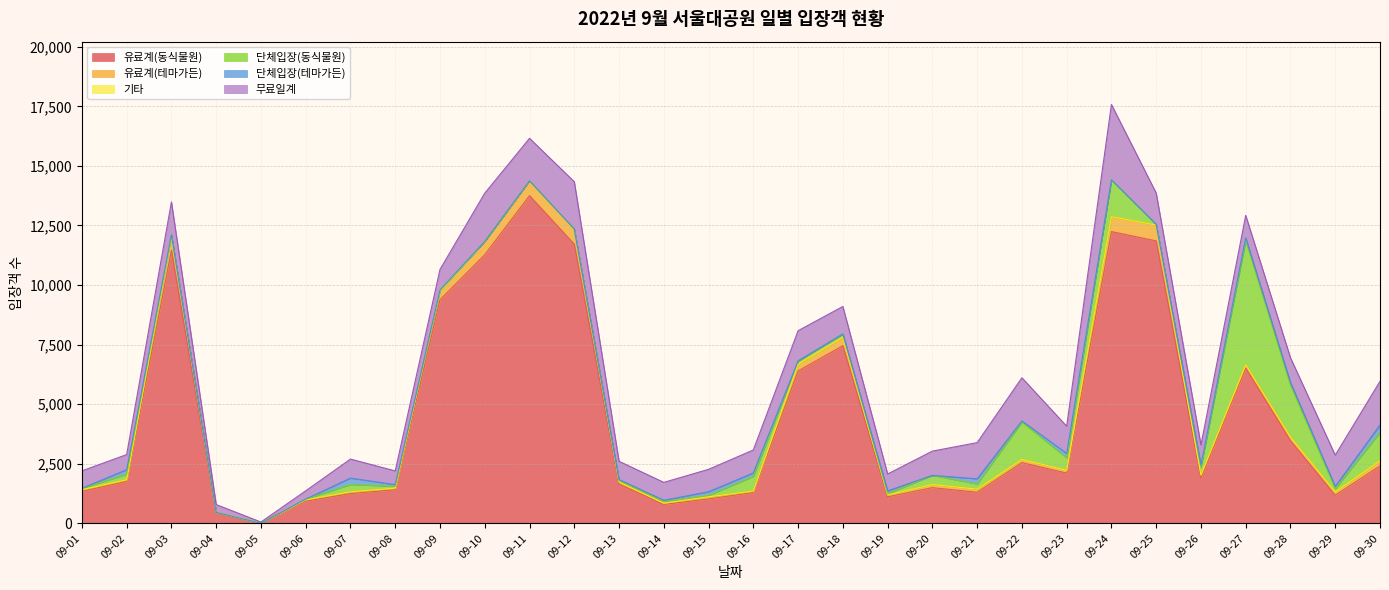

Which has a higher value, 09-03 or 09-28?

09-03